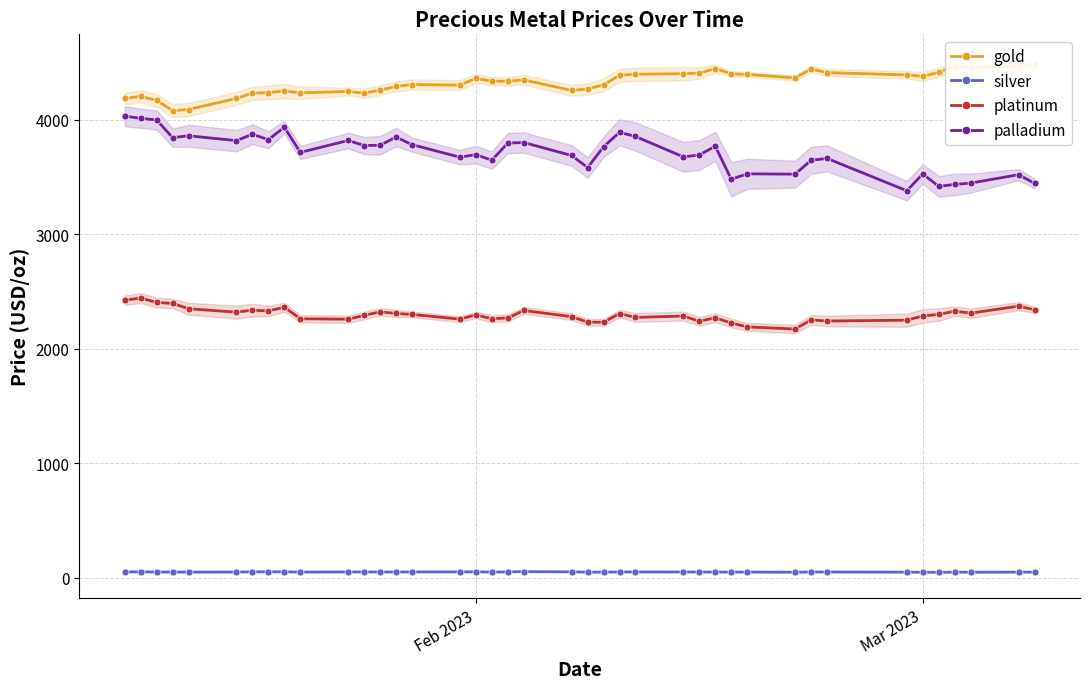

List the series in order of their peak value, highest first.

gold, palladium, platinum, silver